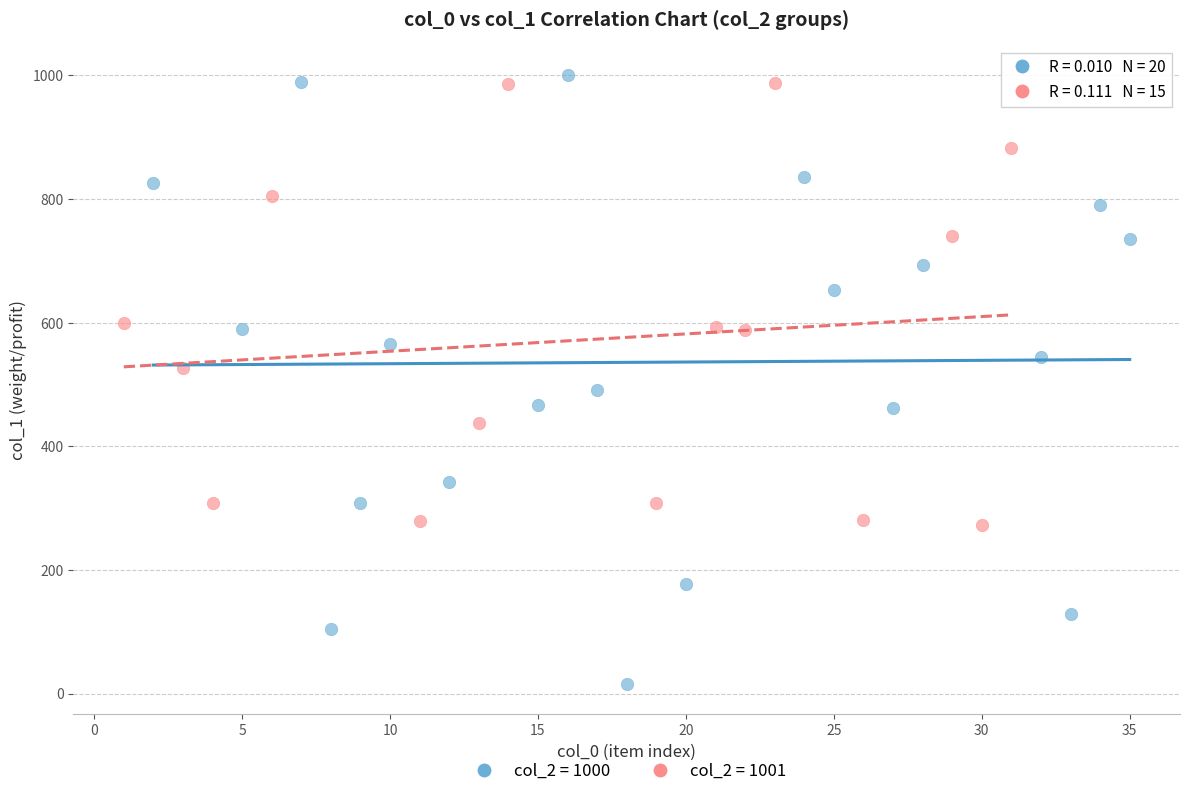

Which series has the largest Y range (max minus min)?

col_2 = 1000